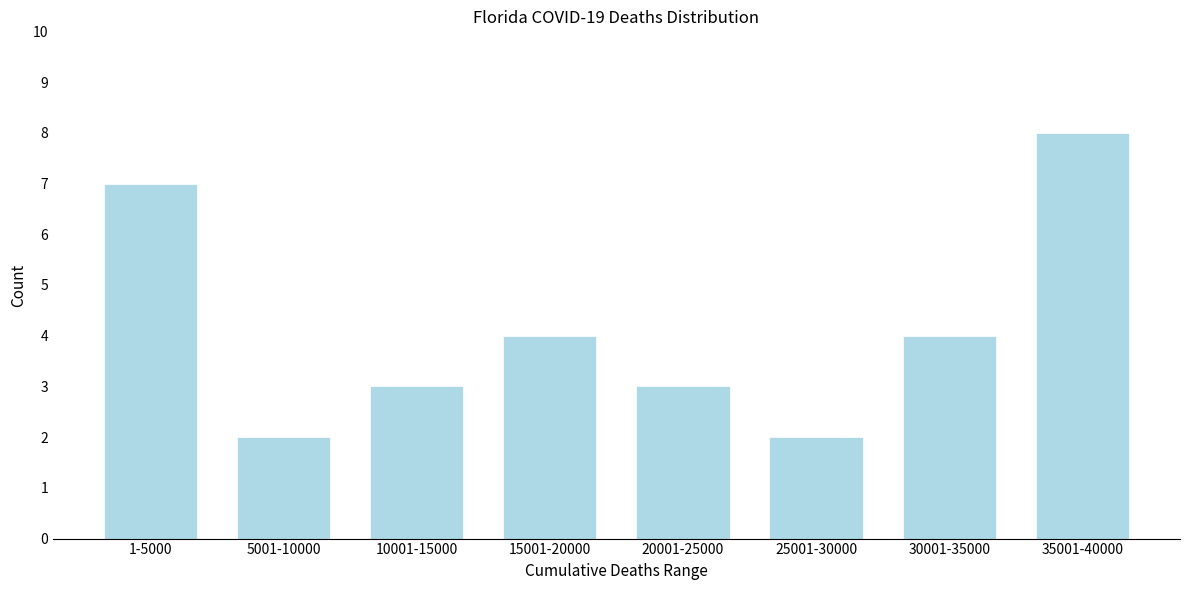

Reading left to right, list all the values displayed in this chart.

1-5000=7	5001-10000=2	10001-15000=3	15001-20000=4	20001-25000=3	25001-30000=2	30001-35000=4	35001-40000=8